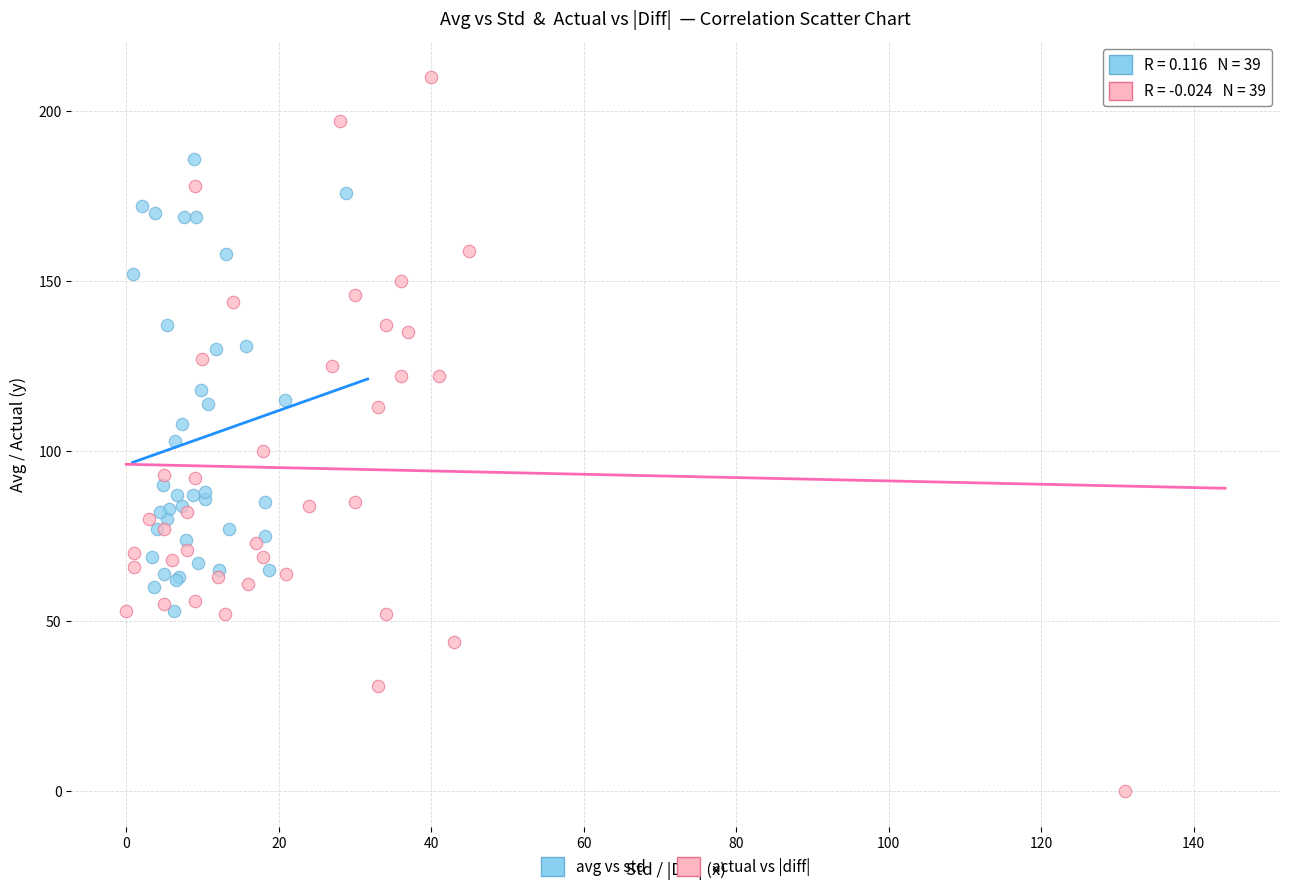

Which series contains the highest Y value?

actual vs |diff|